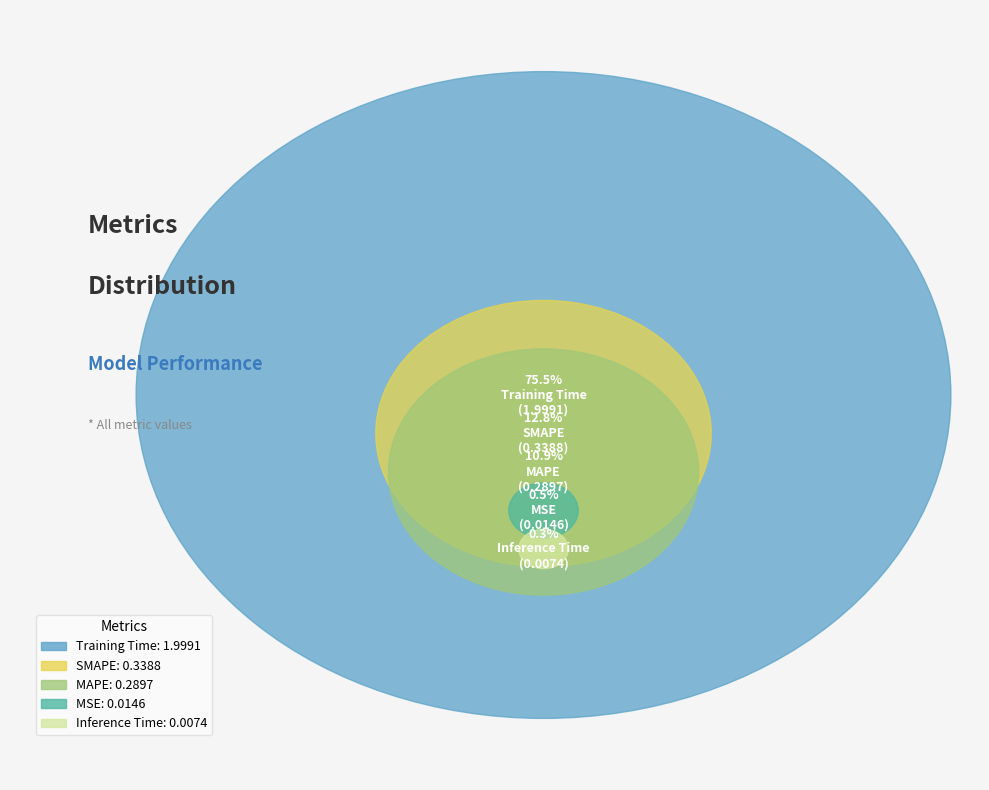

To the nearest percent, what is the average slice percentage?

20%